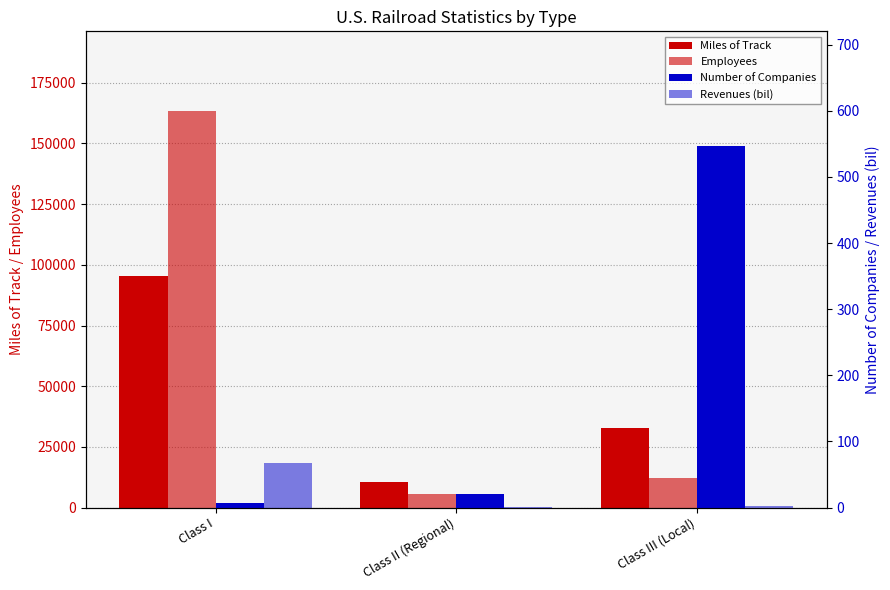

Reading left to right, list all the values displayed in this chart.

Miles of Track: 95264.0	10355.0	32858.0
Employees: 163464.0	5507.0	12293.0
Number of Companies: 7.0	21.0	546.0
Revenues (bil): 67.6	1.4	2.6